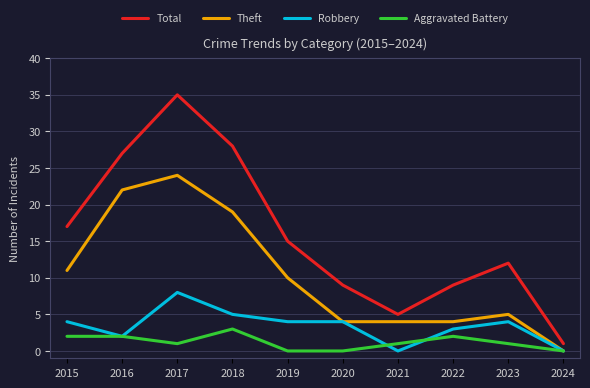

What are all the series names shown in the legend?

Total, Theft, Robbery, Aggravated Battery